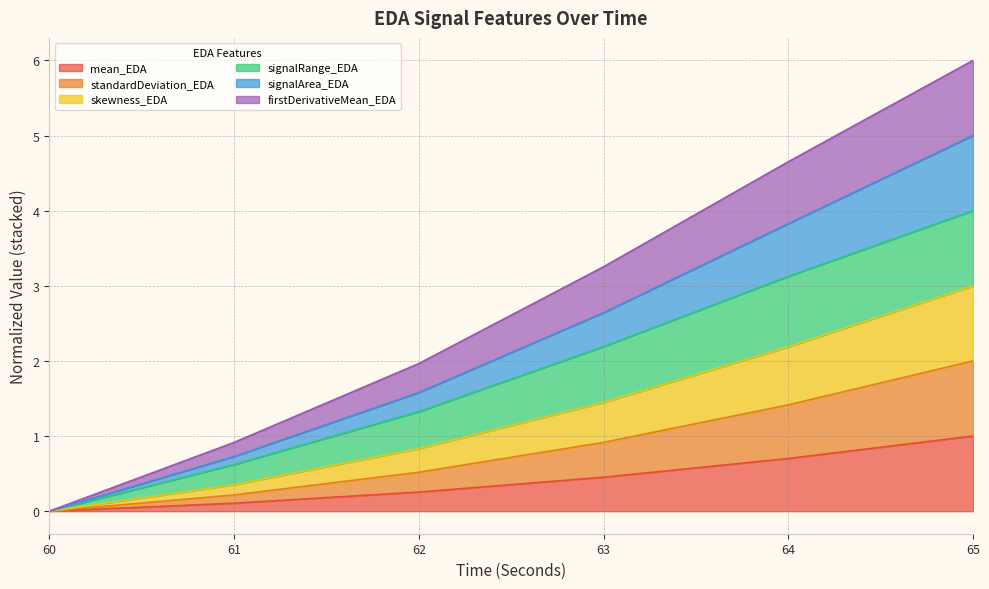

At which category is the sum across all series the highest?

65